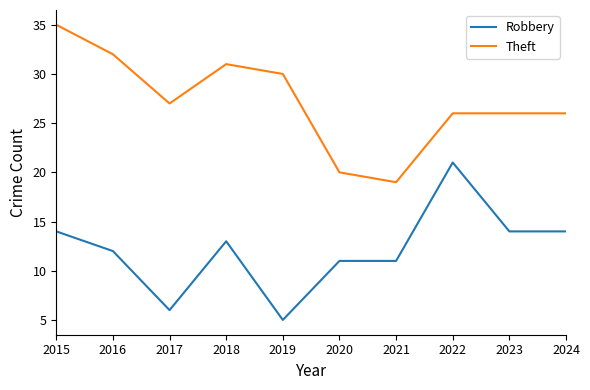

What is the difference between the maximum and minimum values in the Theft series?

16